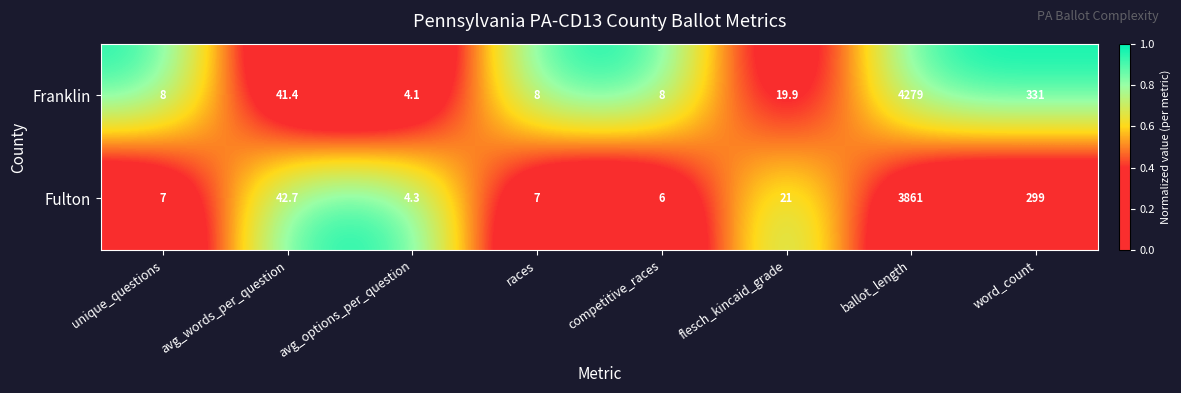

Rank the series by their maximum value, from highest to lowest.

Franklin, Fulton